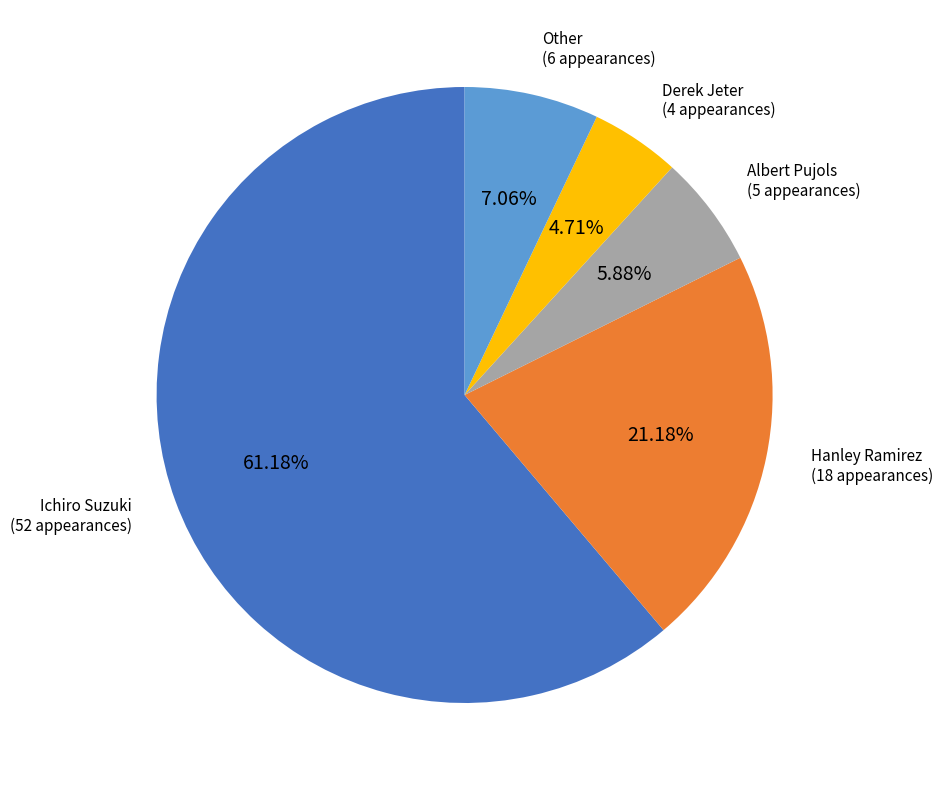

Which has a higher value, Derek Jeter or Hanley Ramirez?

Hanley Ramirez